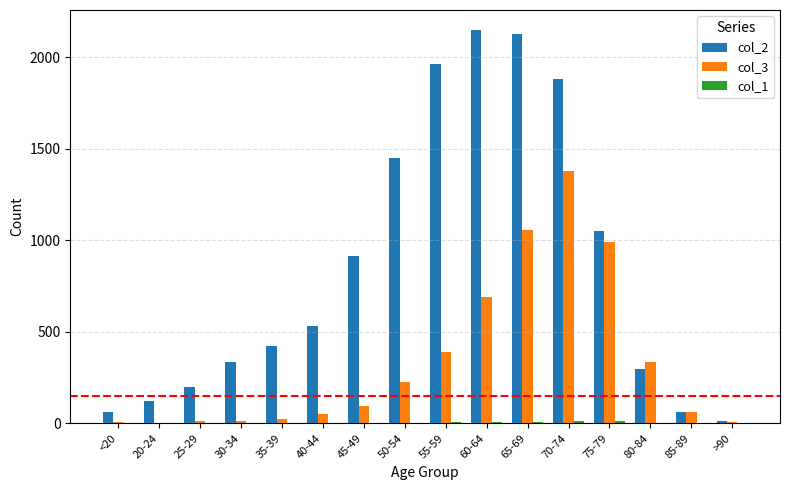

Are the bars grouped side by side (vs. stacked)?

Yes